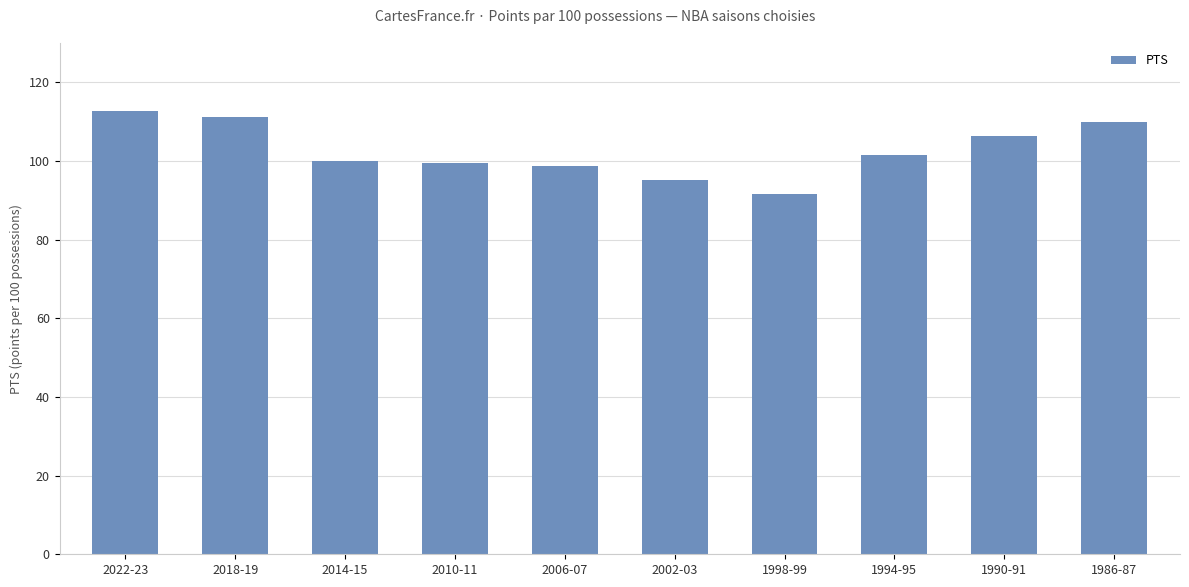

What is the change in value from 2022-23 to 1986-87?

-2.7